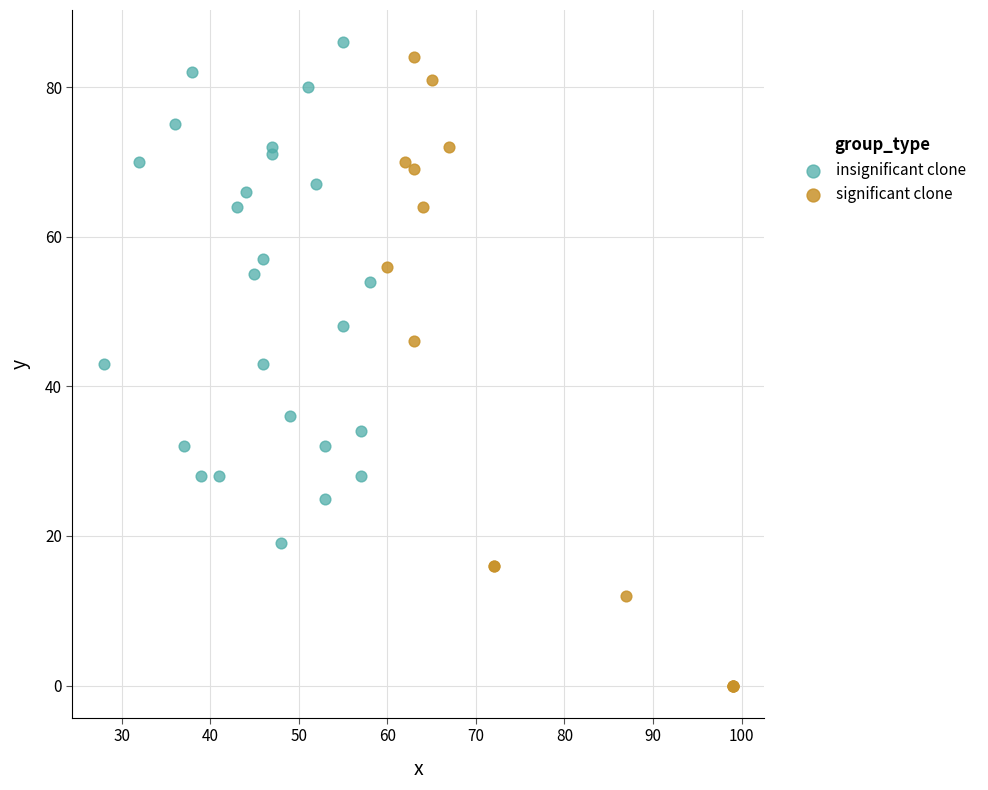

Which series has the largest Y range (max minus min)?

significant clone